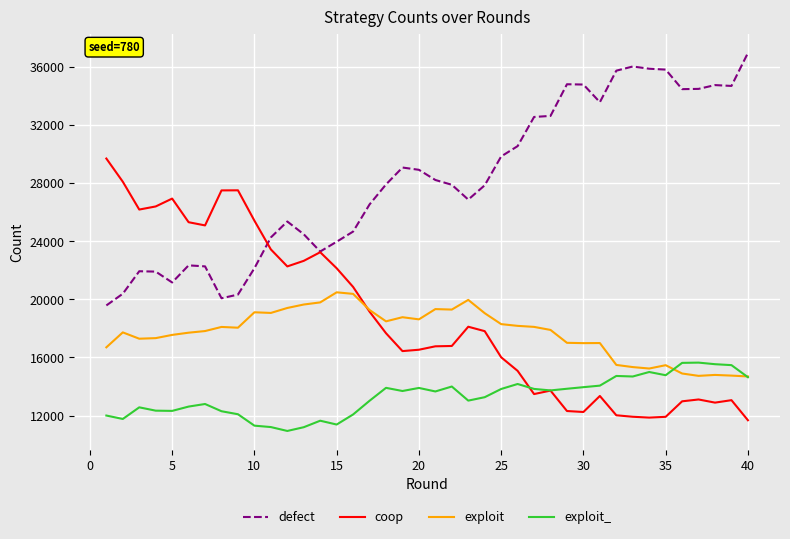

True or false: exploit_ and exploit intersect in this chart.

True